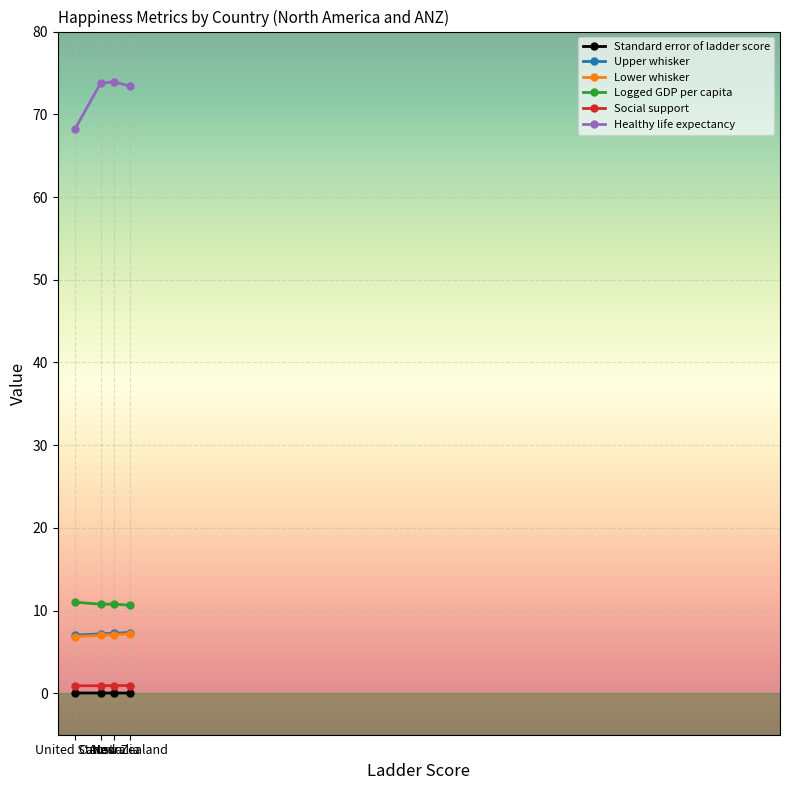

Which series has the largest total across all categories?

Healthy life expectancy